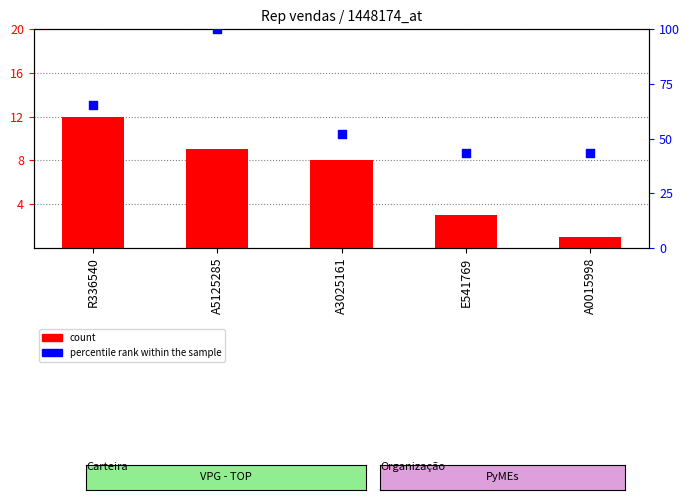

Is the value of percentile rank within the sample at A3025161 greater than the value of count at A3025161?

Yes